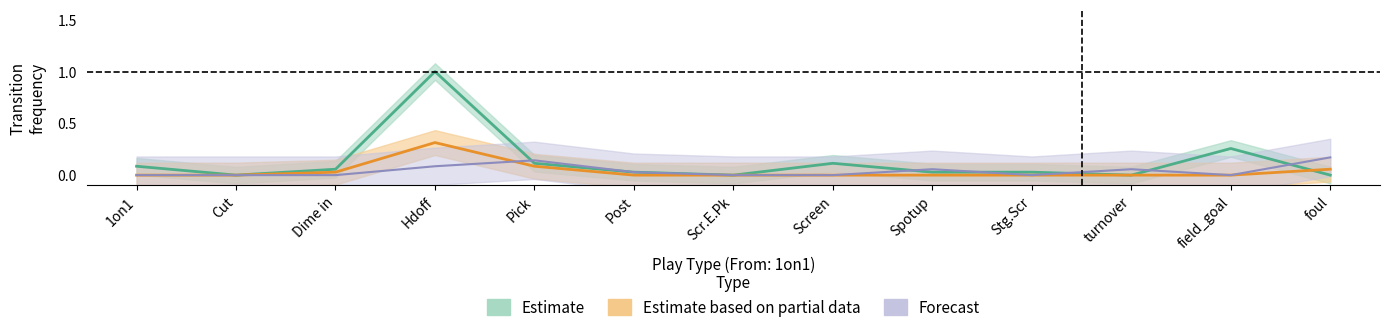

At which category is the sum across all series the highest?

Hdoff